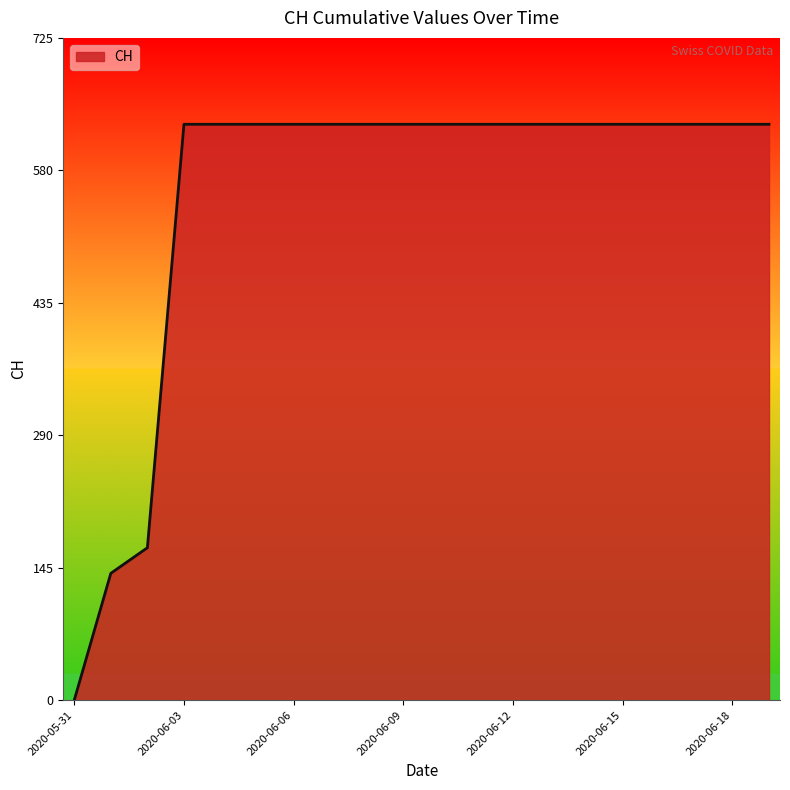

What is the greatest value displayed?

631